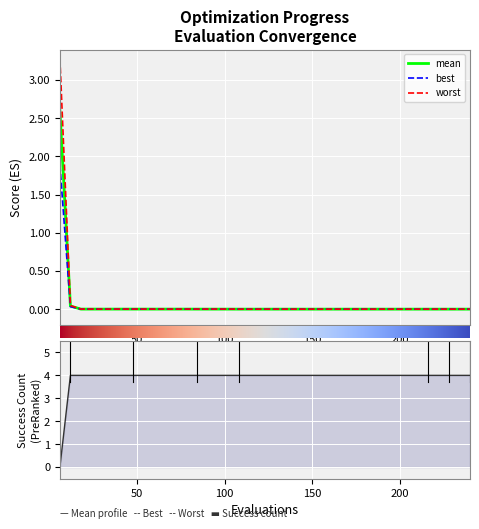

What is the maximum value for mean?

2.6